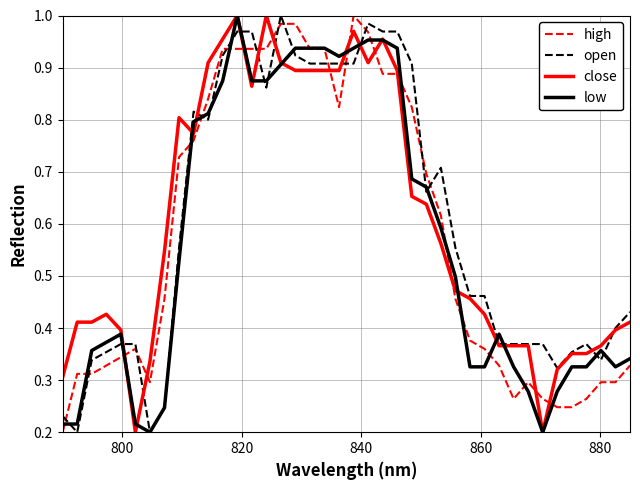

Is this an area chart (filled region under the line)?

No